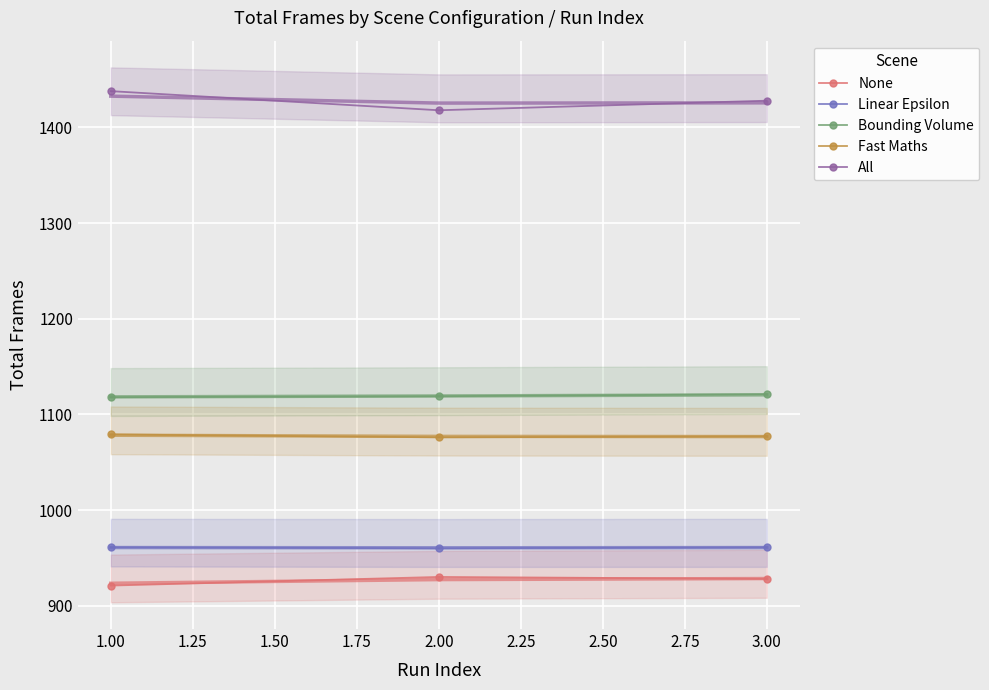

What is the maximum value for All?

1438